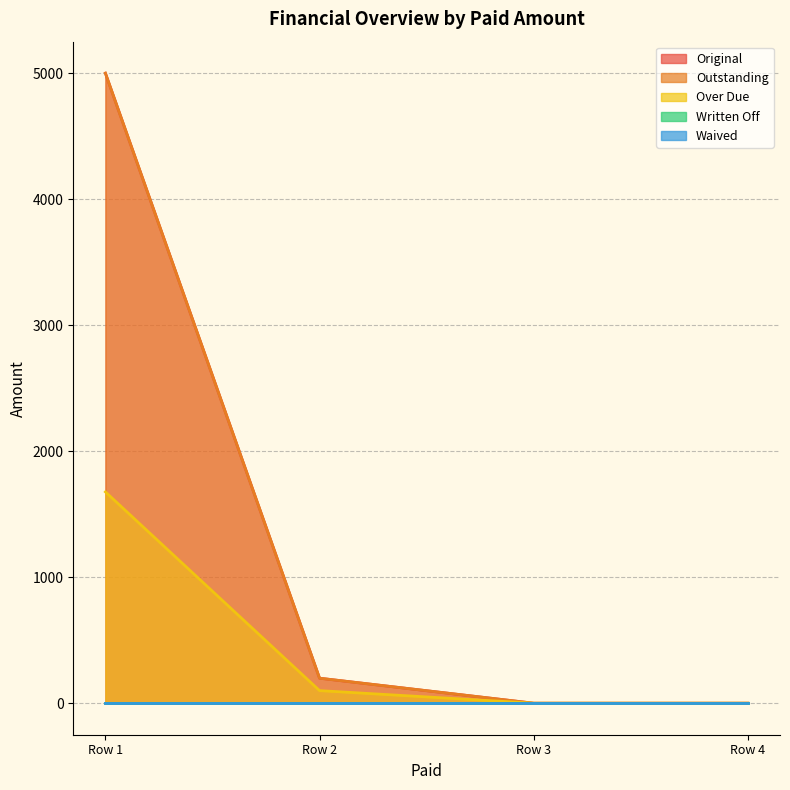

True or false: Original has a value of -2561.2 at Row 3.

False